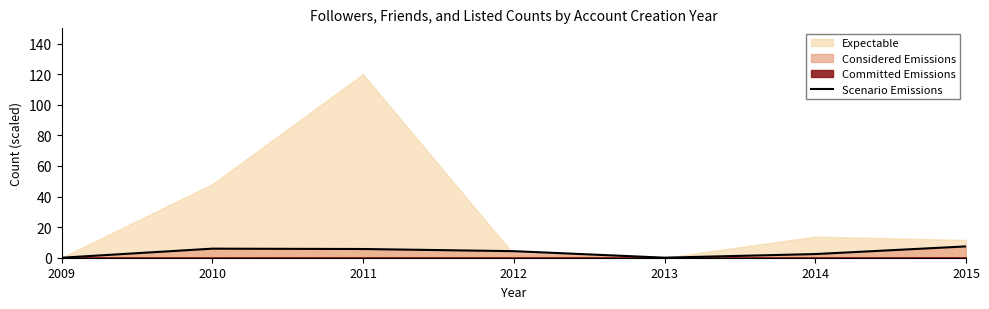

The Scenario Emissions series shows 4.3 at 2012. True or false?

True